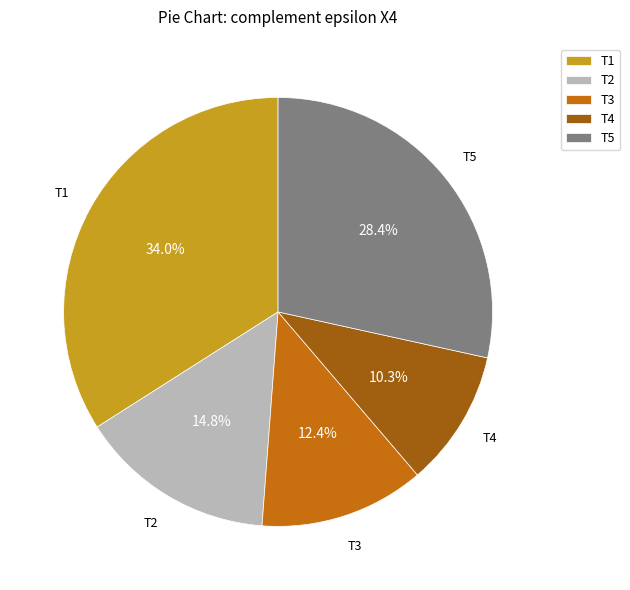

Which slice is the largest?

T1